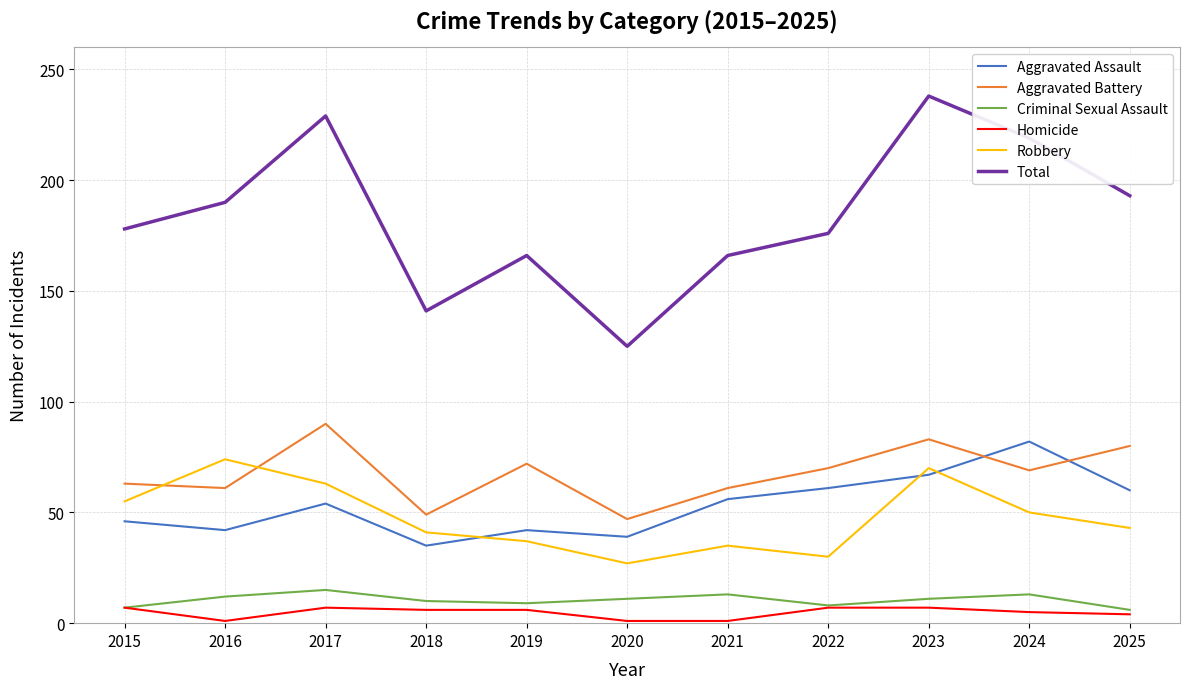

What is the sum of the Robbery values at 2018 and 2022?

71